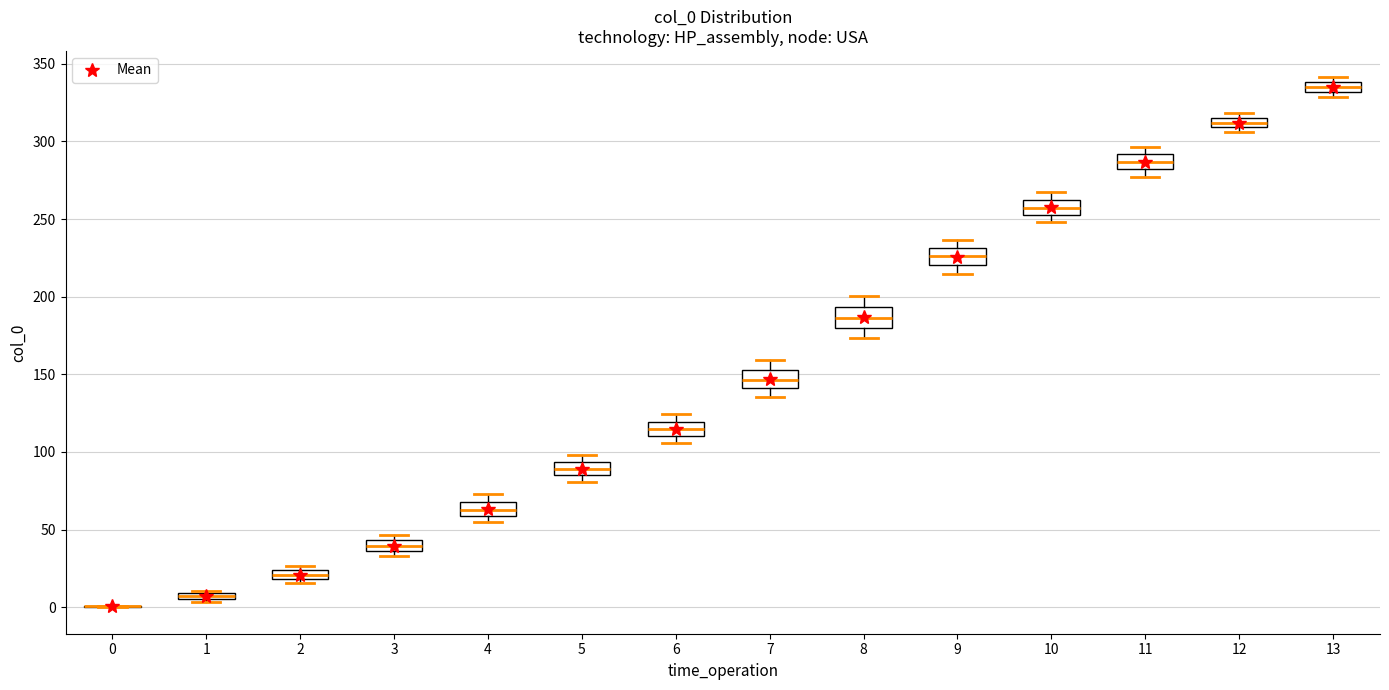

Where is the lower edge of the box at x = 2 on the y-axis? The values are not printed on the chart, so give them approximately, as read against the axis.

20